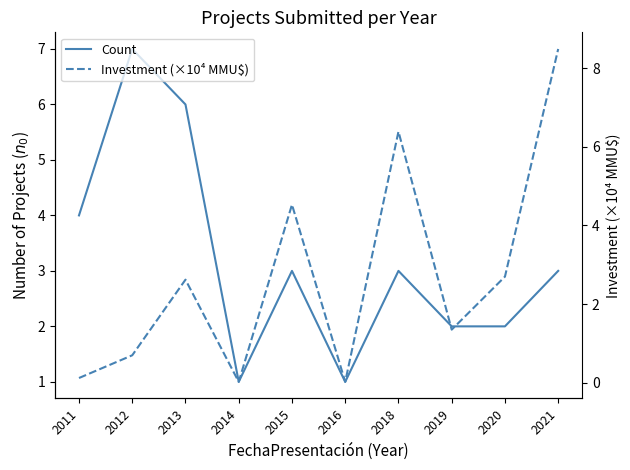

At which category is the sum across all series the highest?

2021